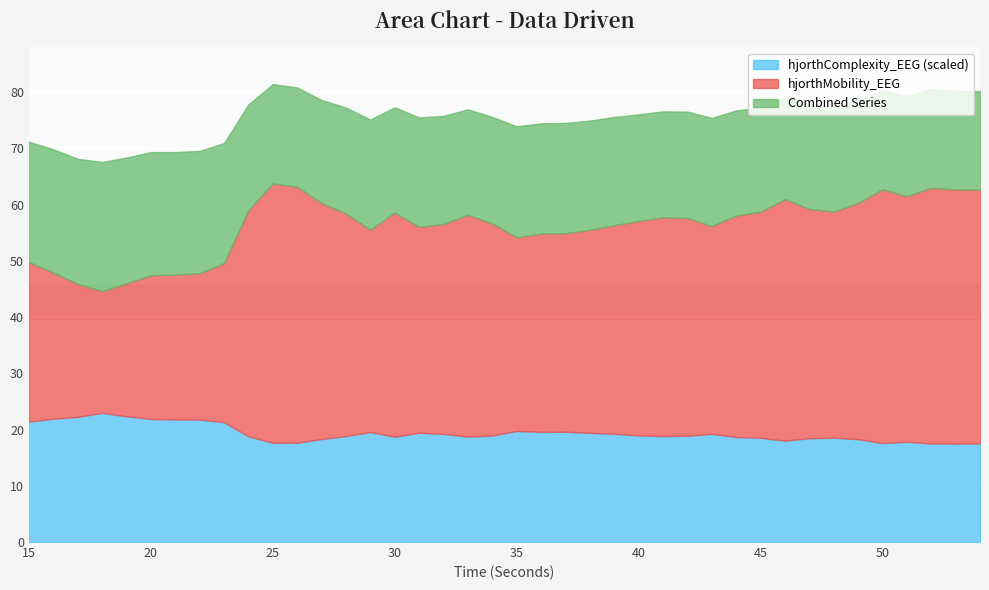

Is the value of hjorthComplexity_scaled at 40 greater than the value of hjorthComplexity_EEG at 43?

Yes